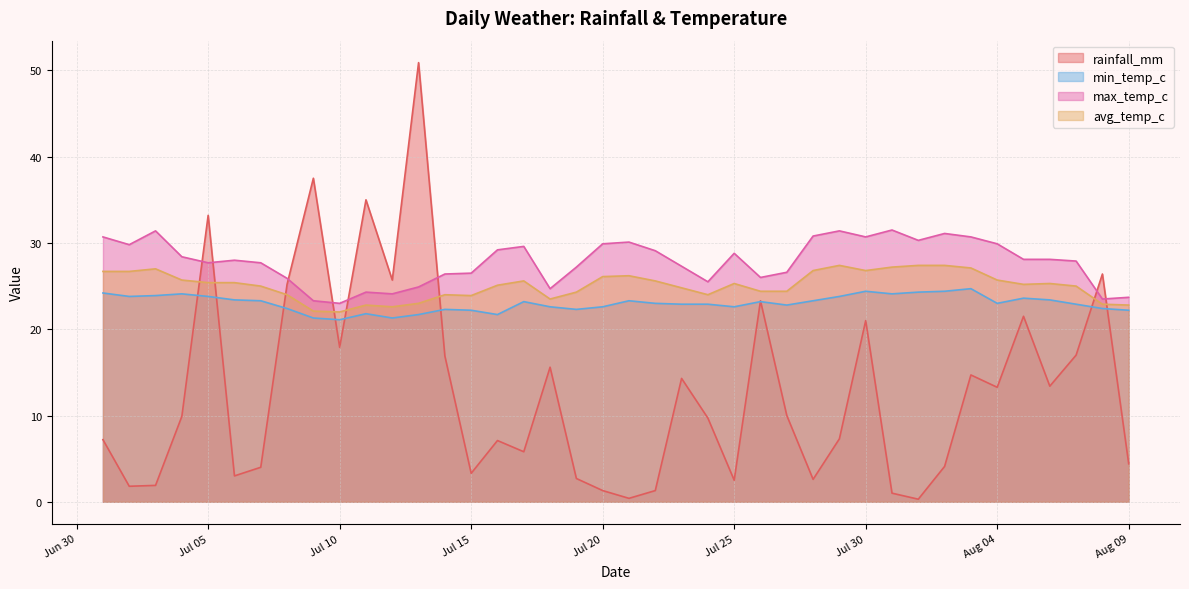

What is the average value of the avg_temp_c series?

25.1